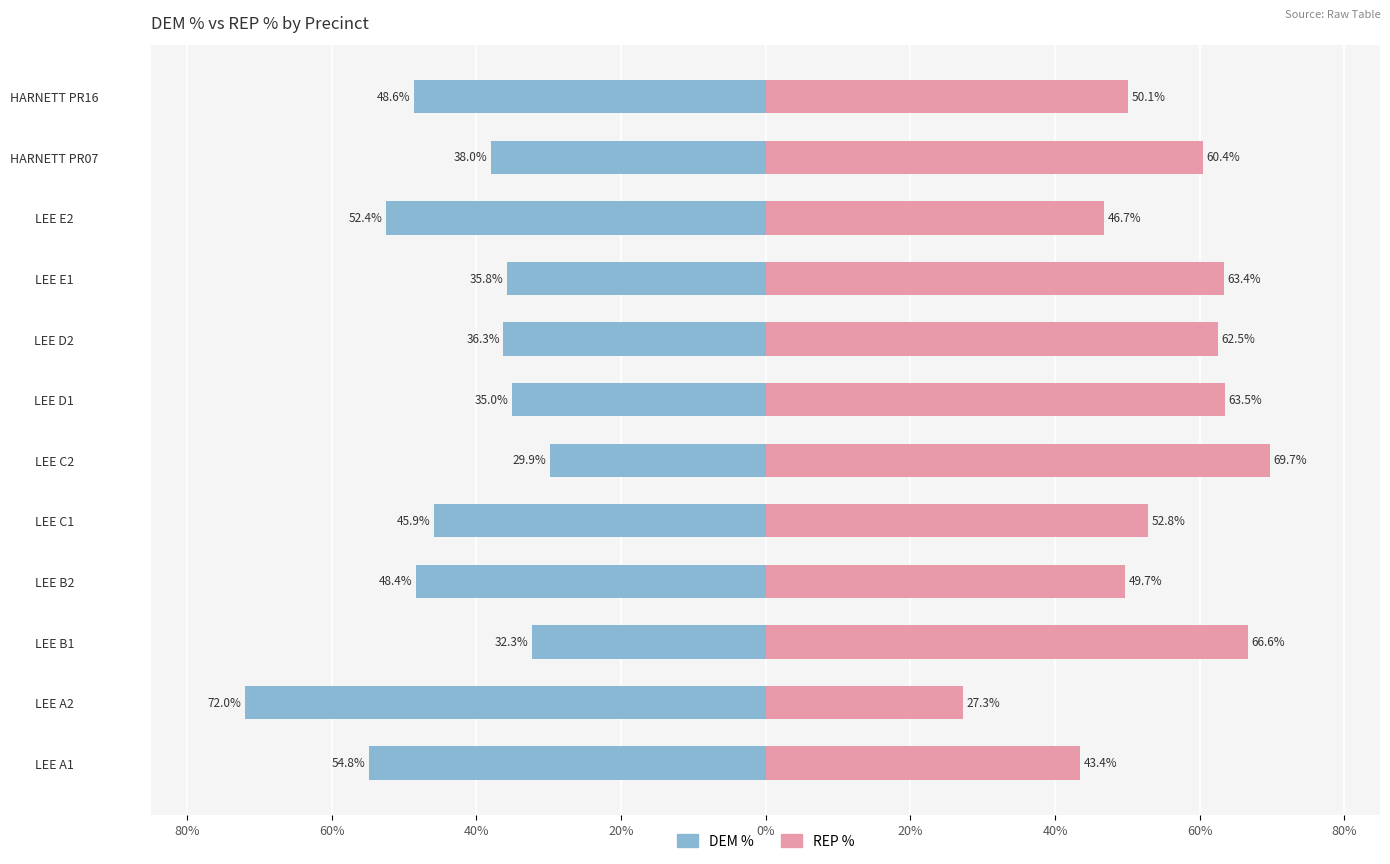

The value of REP % at LEE E1 is 101.8. True or false?

False